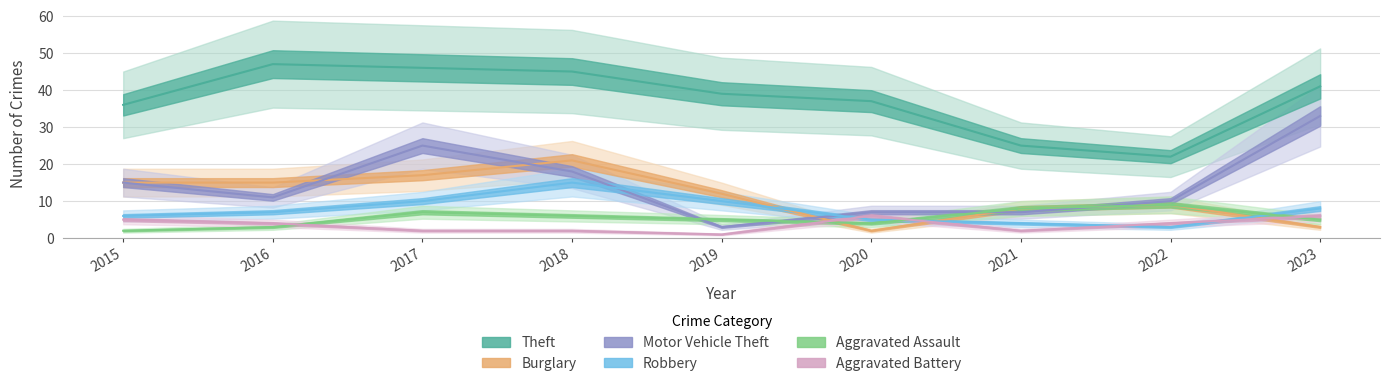

What is the value of the Aggravated Assault point at the 4th from the left?

6